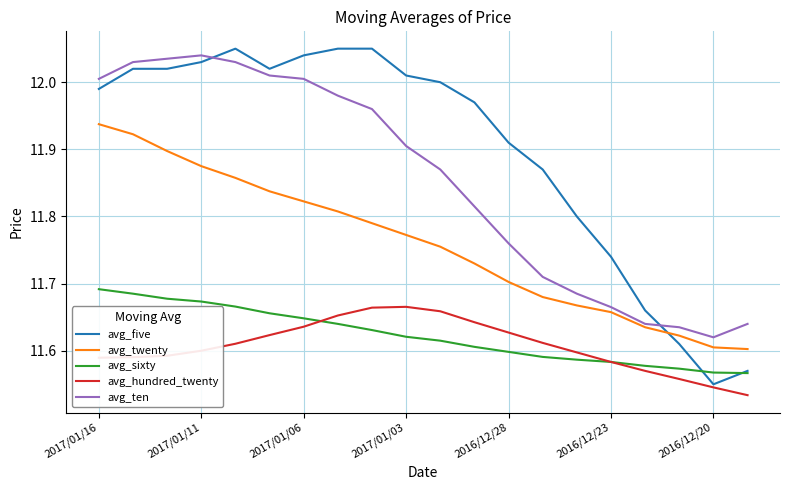

Which series has the largest total across all categories?

avg_five